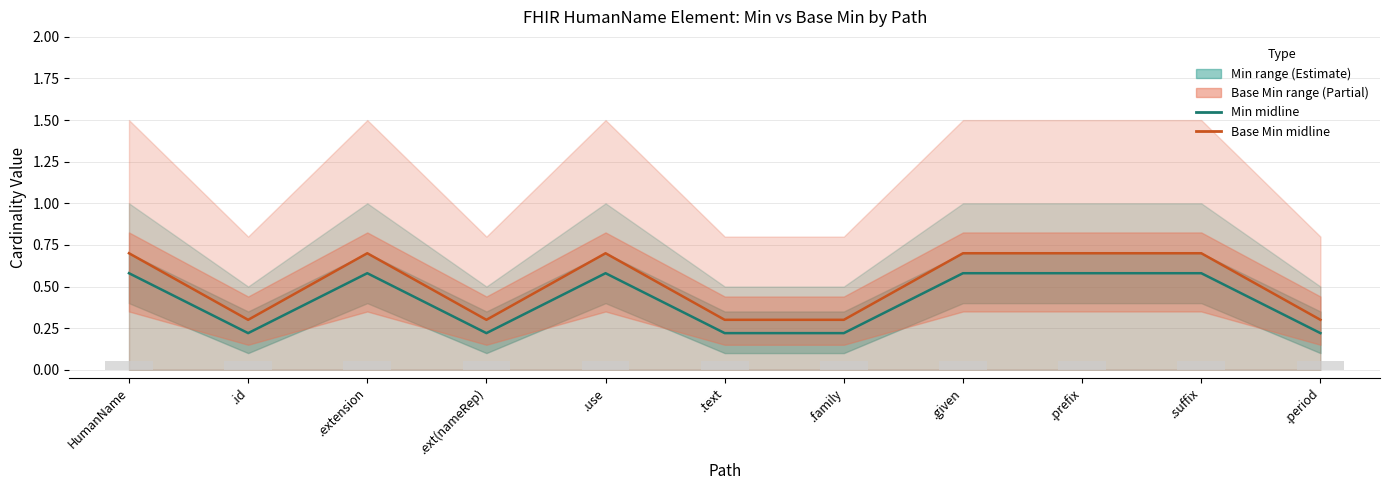

What is the difference between the Base Min (mid) values at .ext(nameRep) and .prefix?

0.4